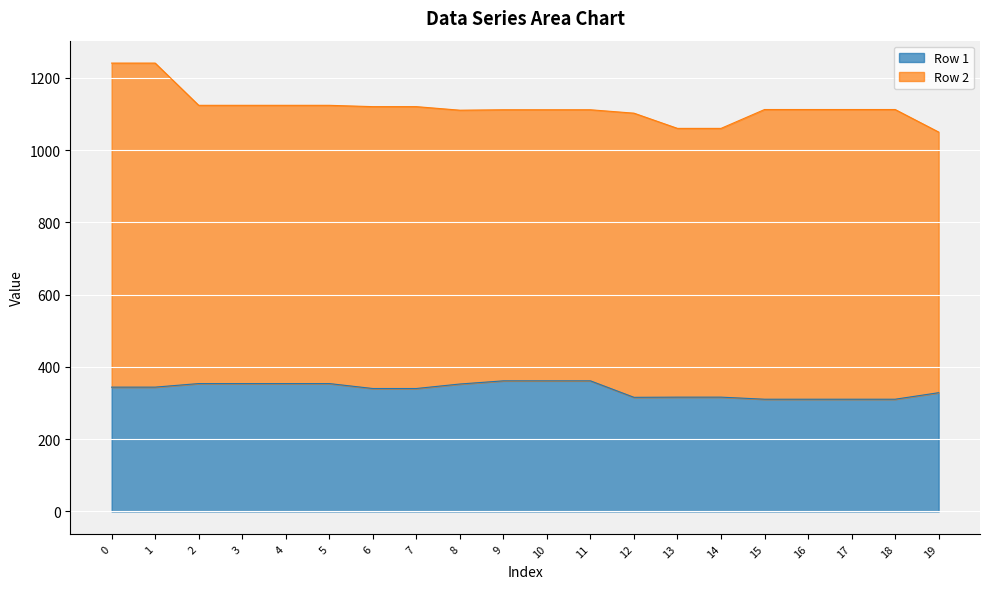

Approximately how many times larger is the value at 9 compared to 16?

1.2